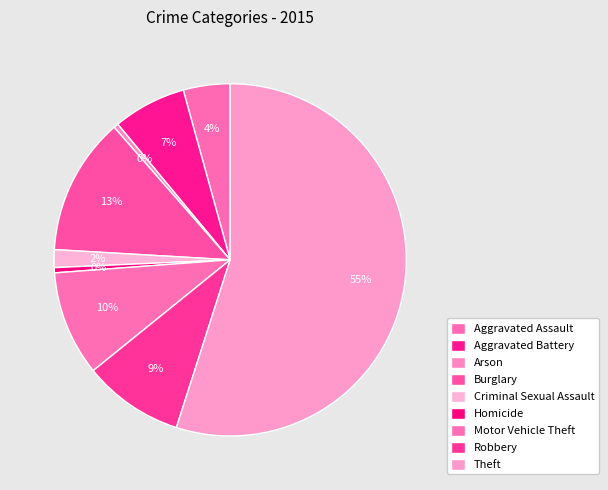

Is it true that Homicide is 0% of the pie?

True